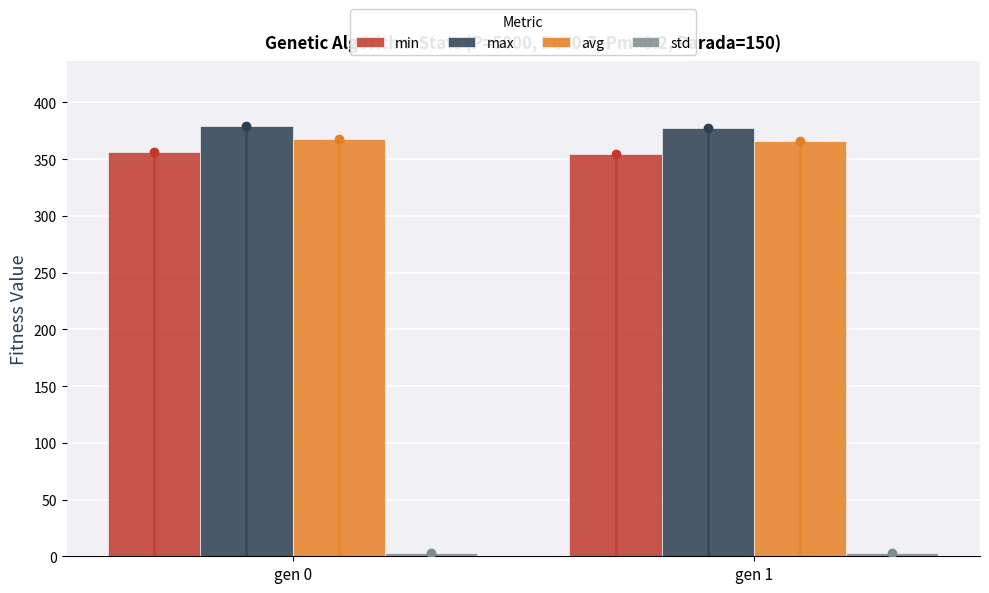

What is the difference between the maximum and minimum values in the max series?

1.4